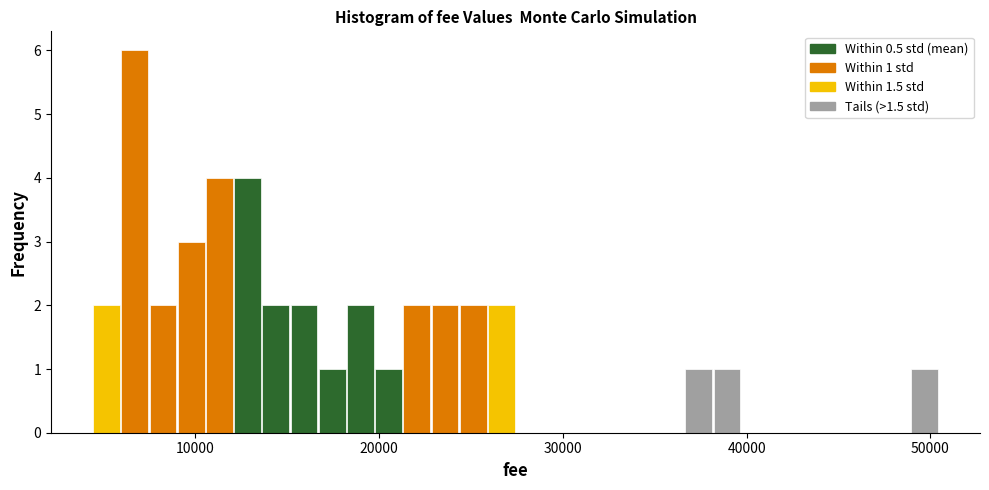

Around what value on the x-axis is the tallest bar? Give the approximate position of its centre, as read against the axis.

7000